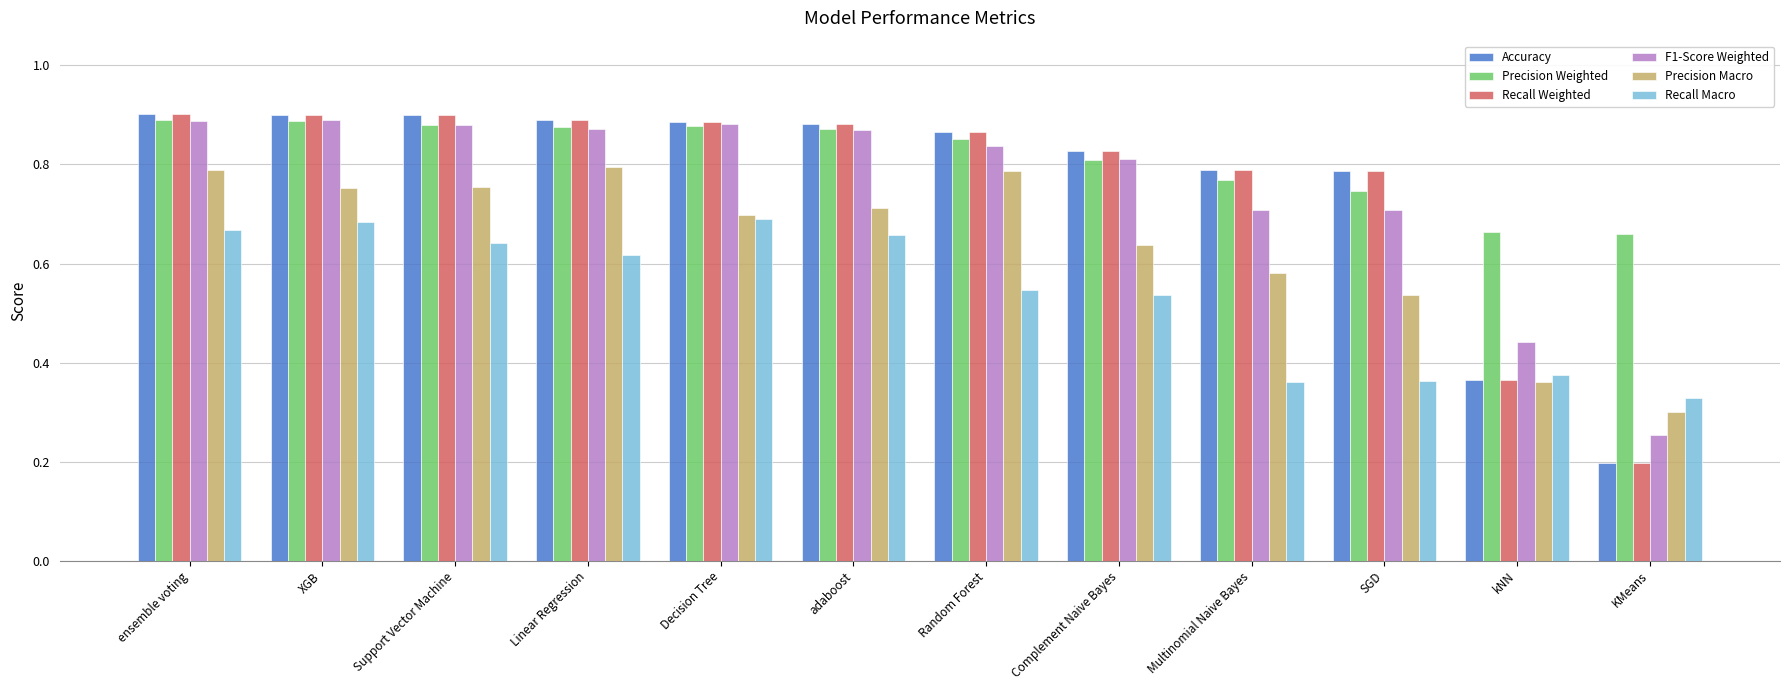

Is it true that Accuracy equals 0.2 at SGD?

False